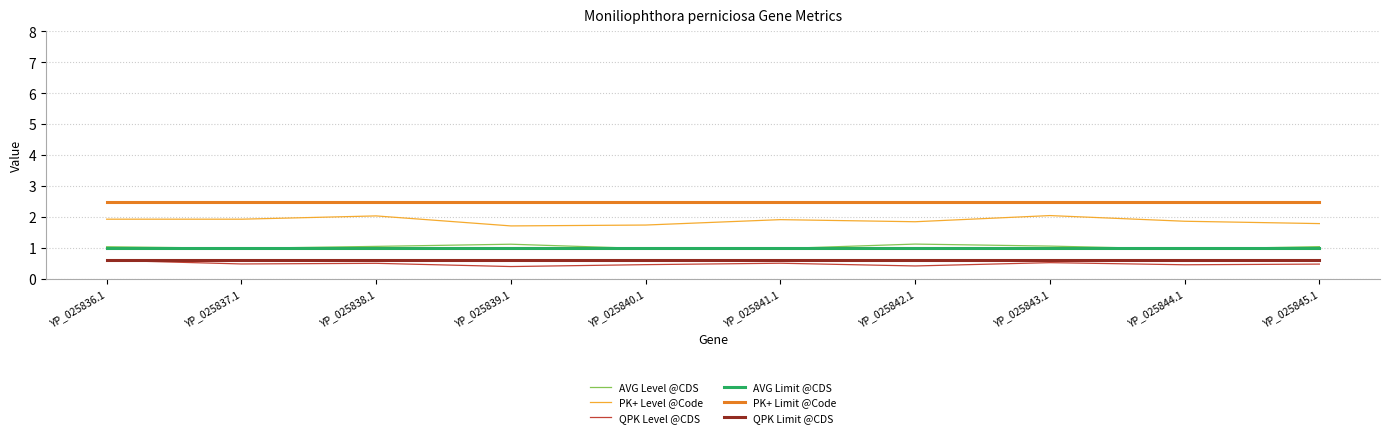

How many lines are shown in the chart?

6